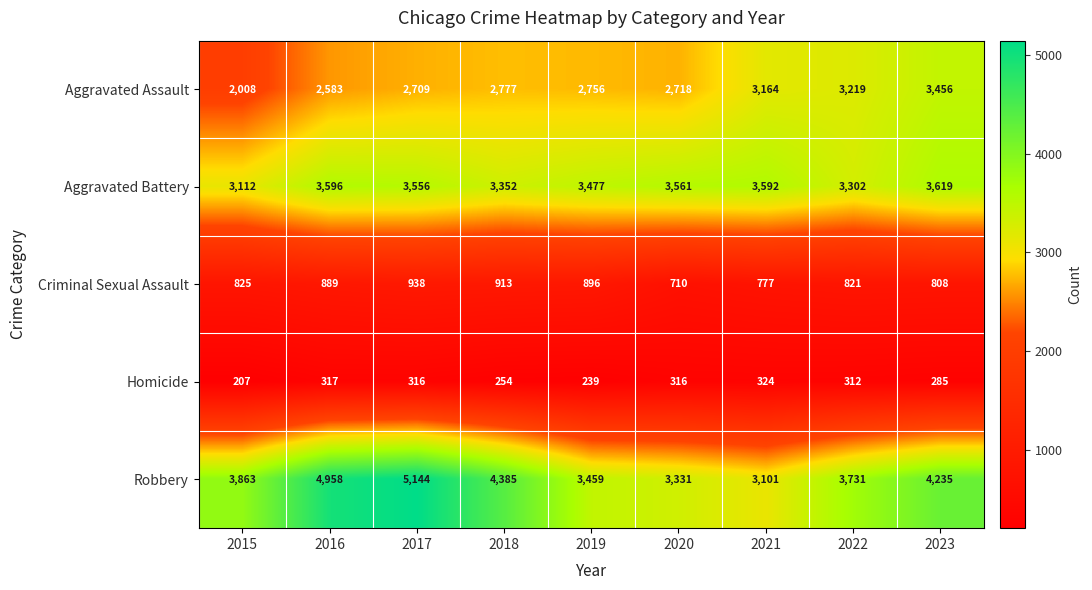

The Aggravated Battery series shows 3561 at 2020. True or false?

True